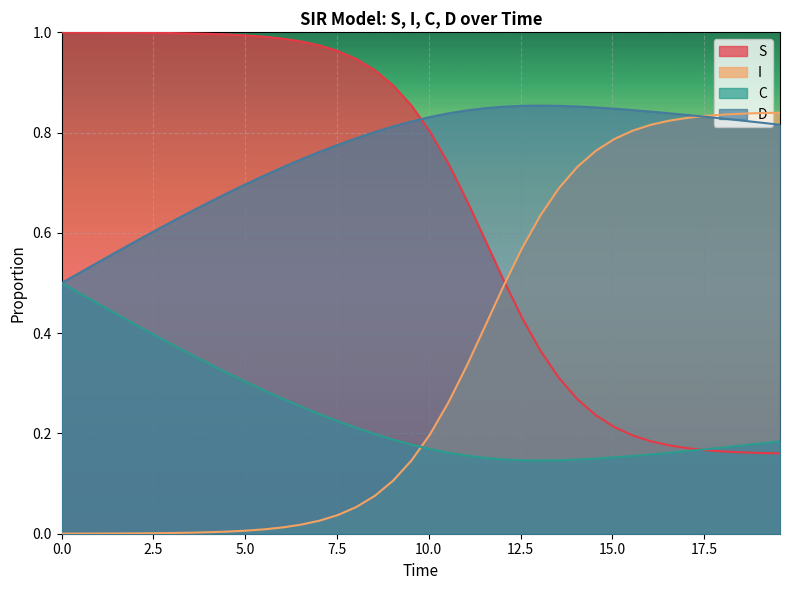

List the series in order of their overall mean, lowest first.

C, I, S, D